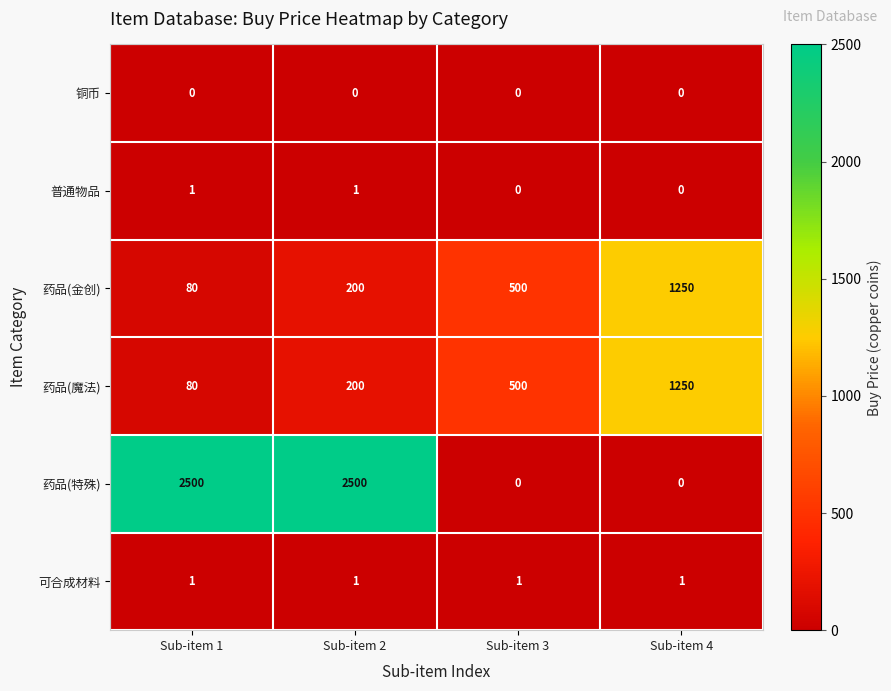

What is the maximum value shown in the chart?

2500